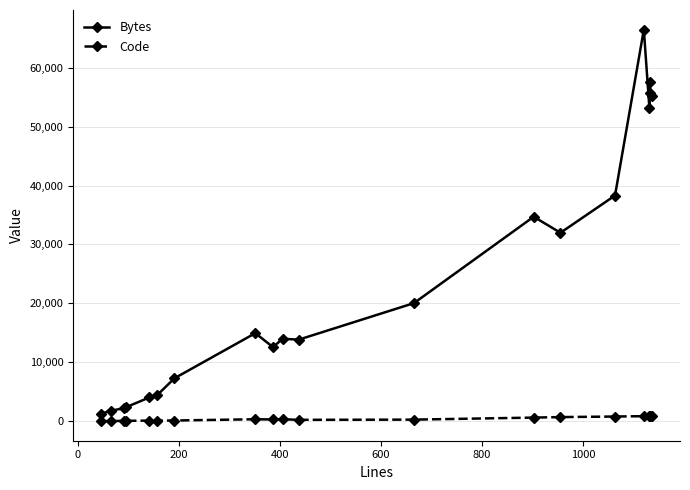

What is the average value of the Code series?

423